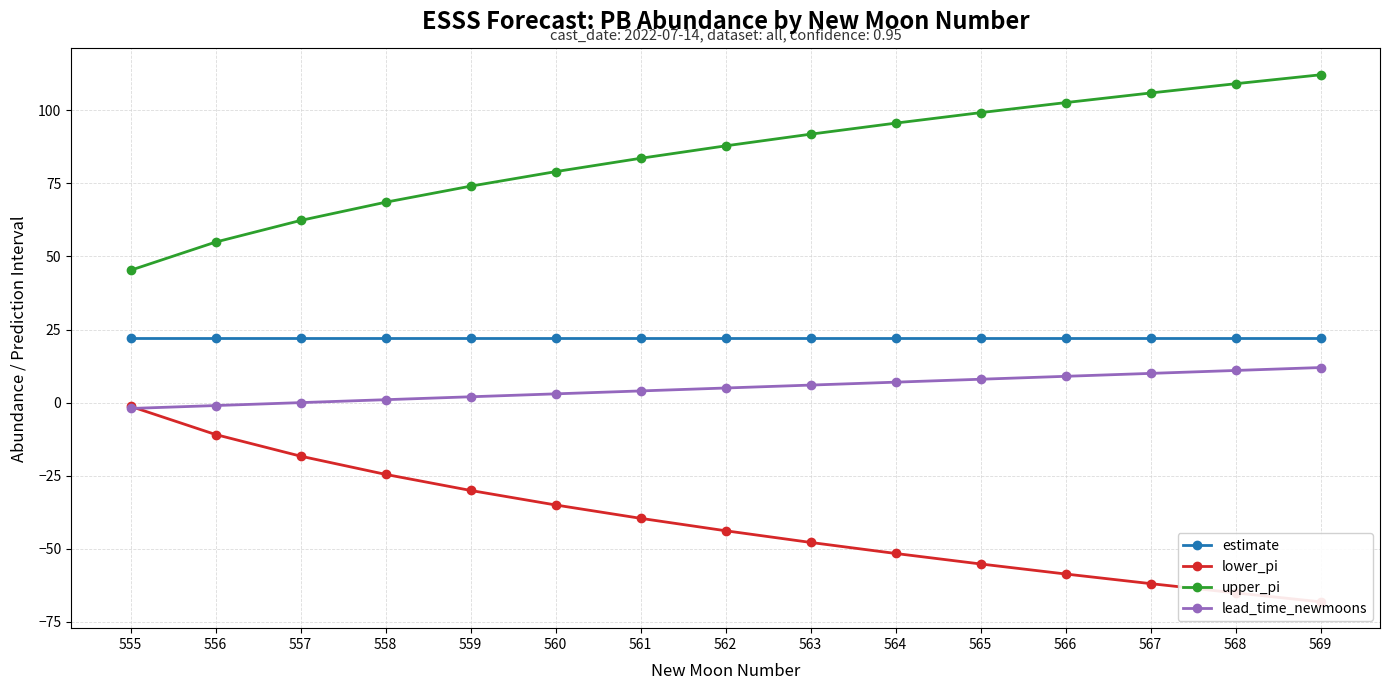

True or false: lead_time_newmoons and estimate intersect in this chart.

False